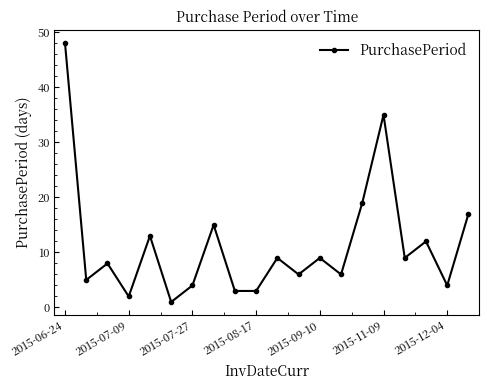

What is the difference between the maximum and minimum values?

47